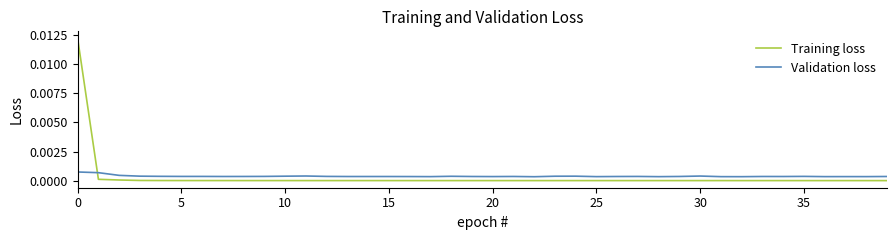

List the series in order of their peak value, lowest first.

Validation loss, Training loss